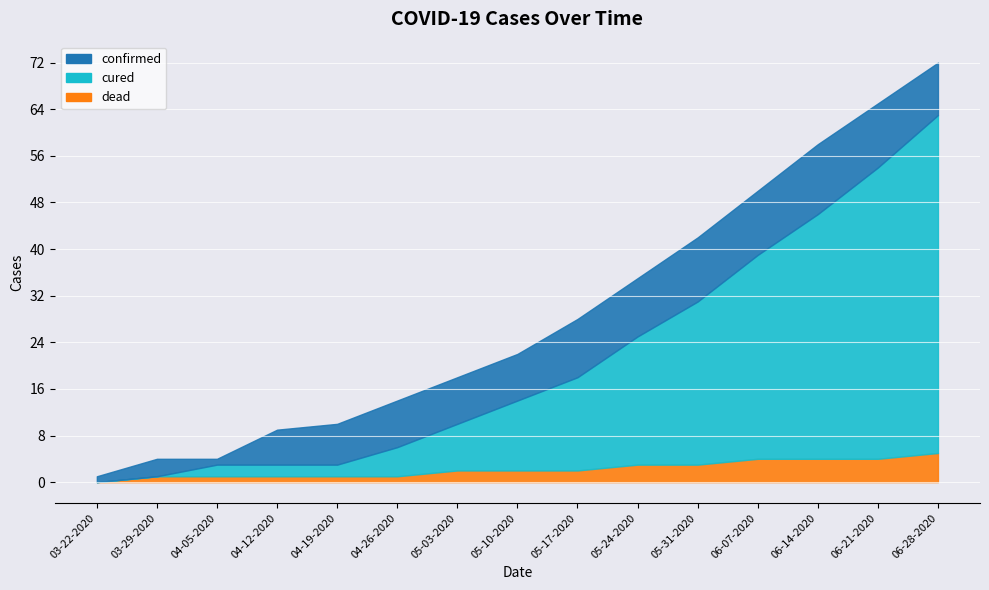

What is the difference between the maximum and minimum values in the dead series?

5